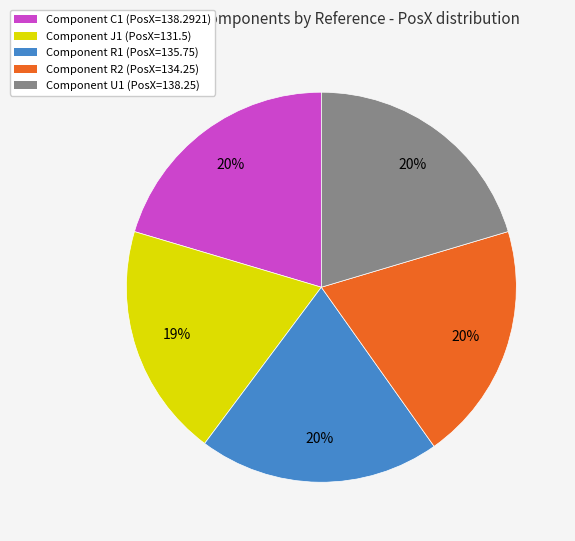

To the nearest percent, what is the average slice percentage?

20%